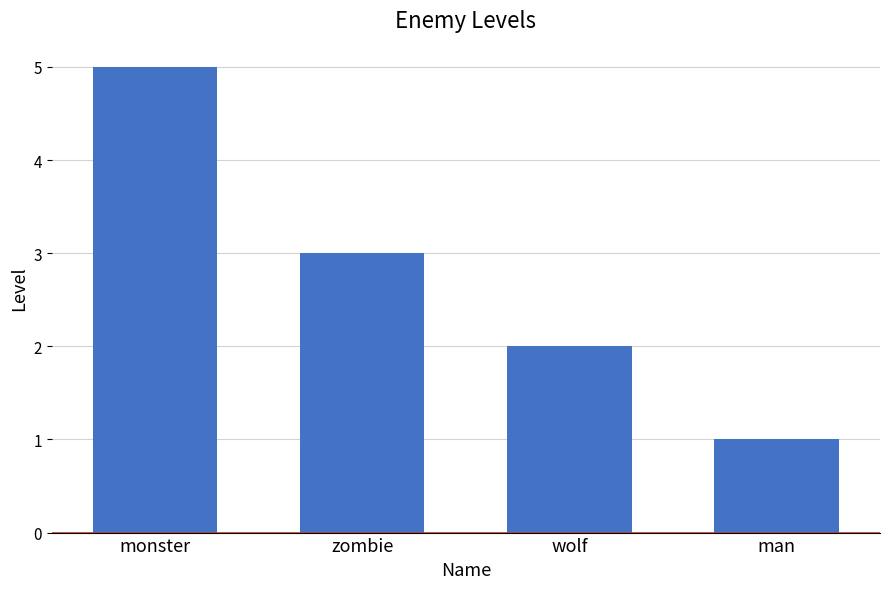

Reading left to right, list all the values displayed in this chart.

monster=5	zombie=3	wolf=2	man=1